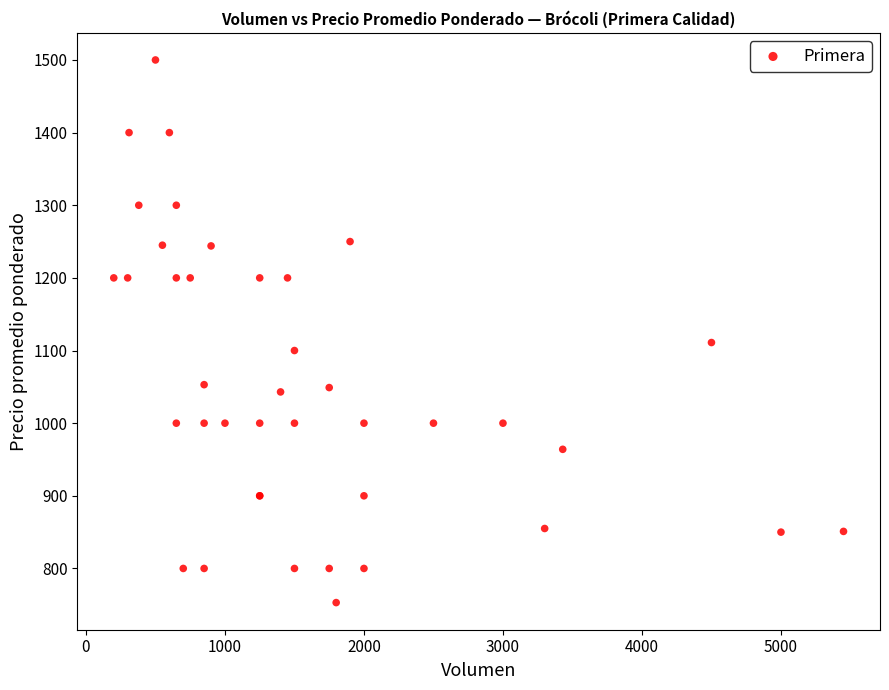

What Y value in the scatter plot is closest to 1126?

1111